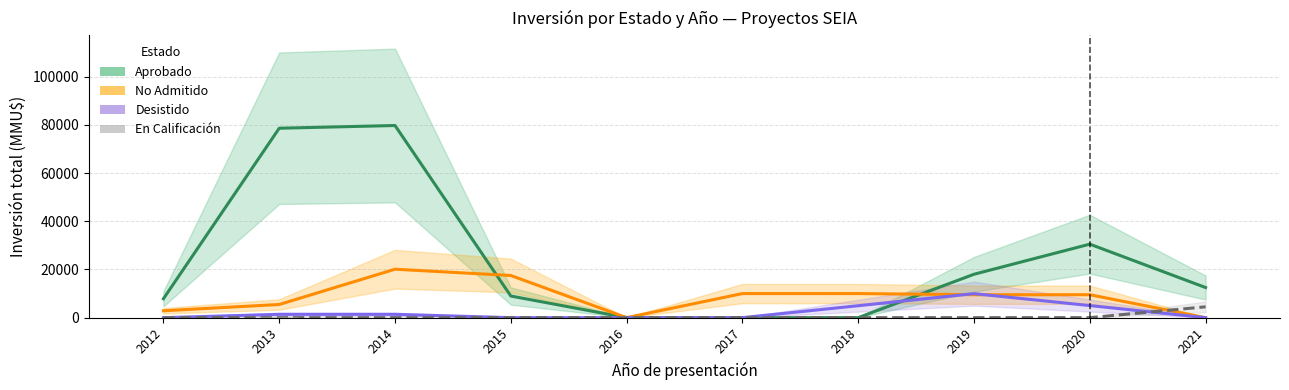

Where is Aprobado nearest to the value 39890?

2020